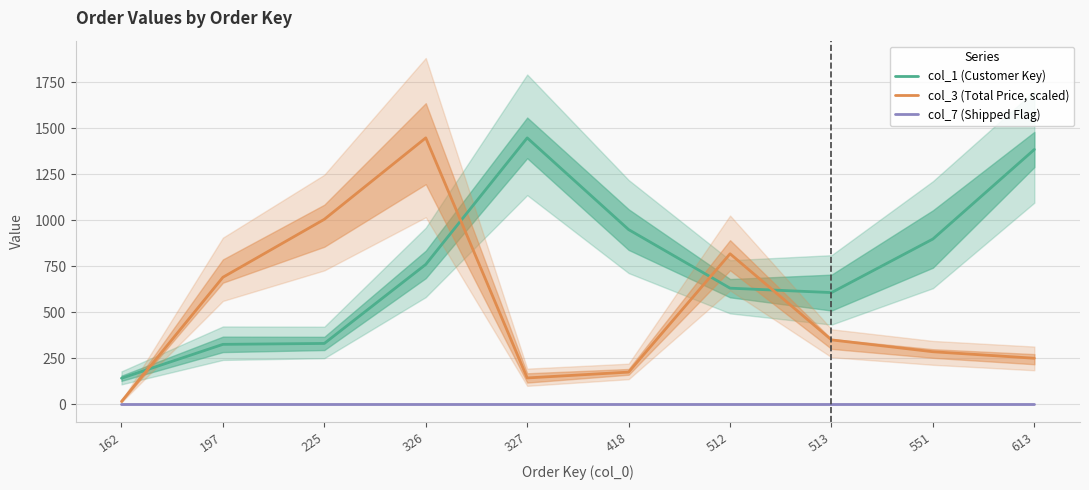

Reading left to right, extract all data points from this chart.

col_1 (Customer Key): 162=142.0	197=326.0	225=331.0	326=760.0	327=1447.0	418=949.0	512=631.0	513=607.0	551=898.0	613=1384.0
col_3 (Total Price, scaled): 162=15.8	197=690.3	225=1005.0	326=1447.0	327=143.6	418=175.3	512=817.8	513=350.2	551=285.9	613=250.6
col_7 (Shipped Flag): 162=0.0	197=0.0	225=0.0	326=0.0	327=0.0	418=0.0	512=0.0	513=0.0	551=0.0	613=0.0